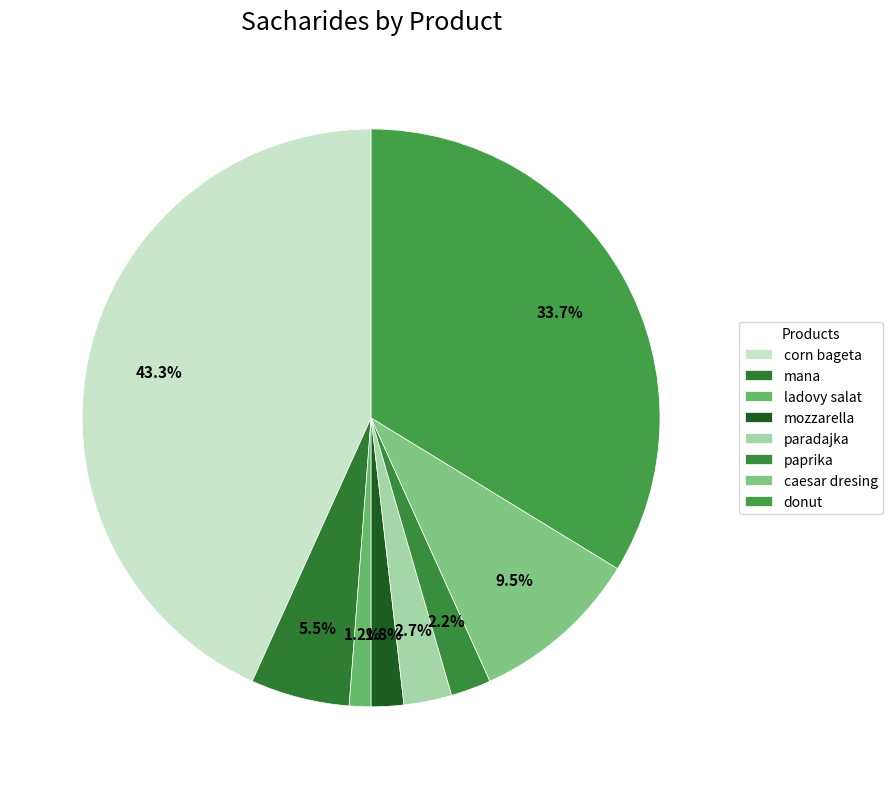

Is the sum of mana and caesar dresing greater than half?

No